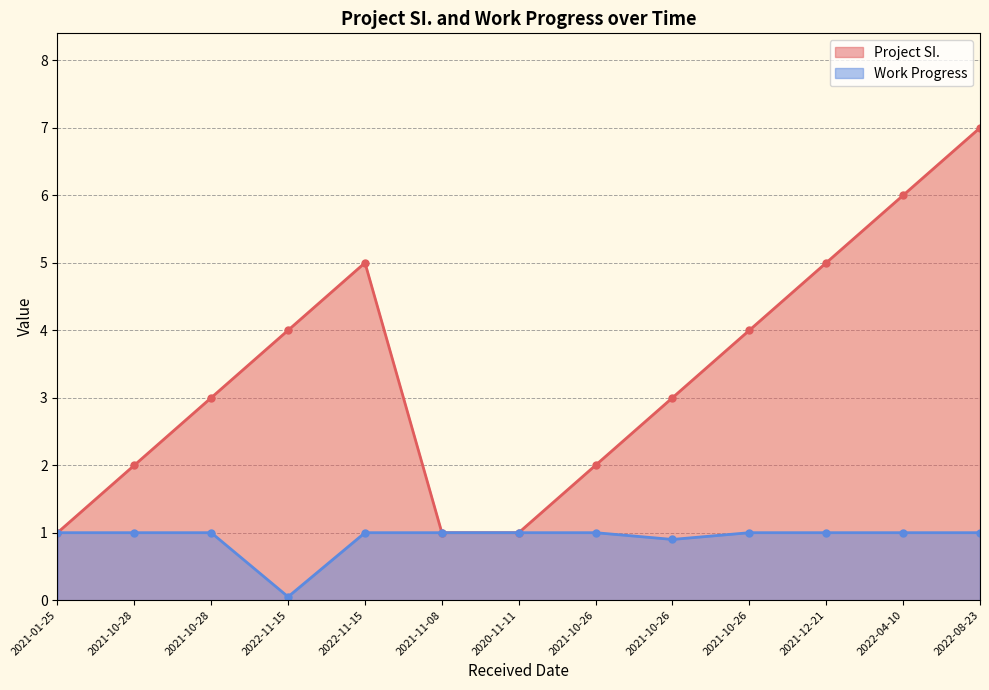

Rank the series by their average value, from highest to lowest.

Project SI., Work Progress